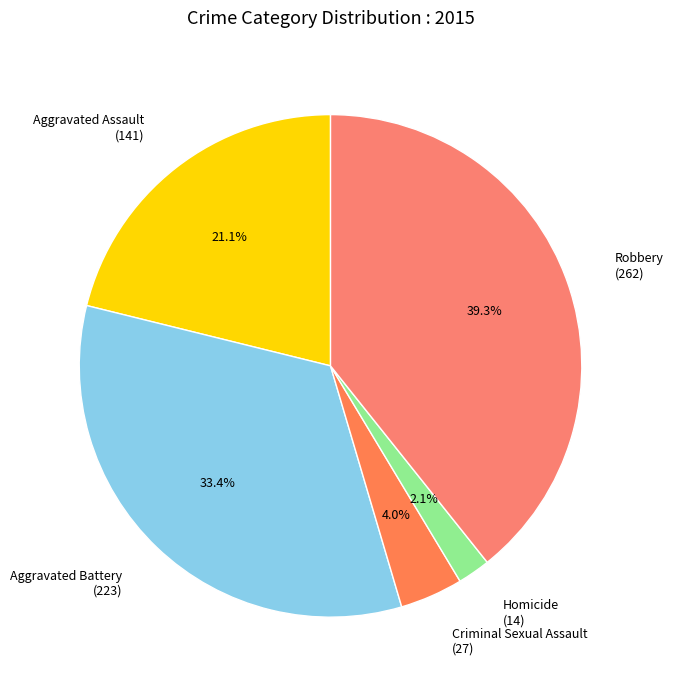

What is the total percentage of Criminal Sexual Assault and Robbery?

43.3%